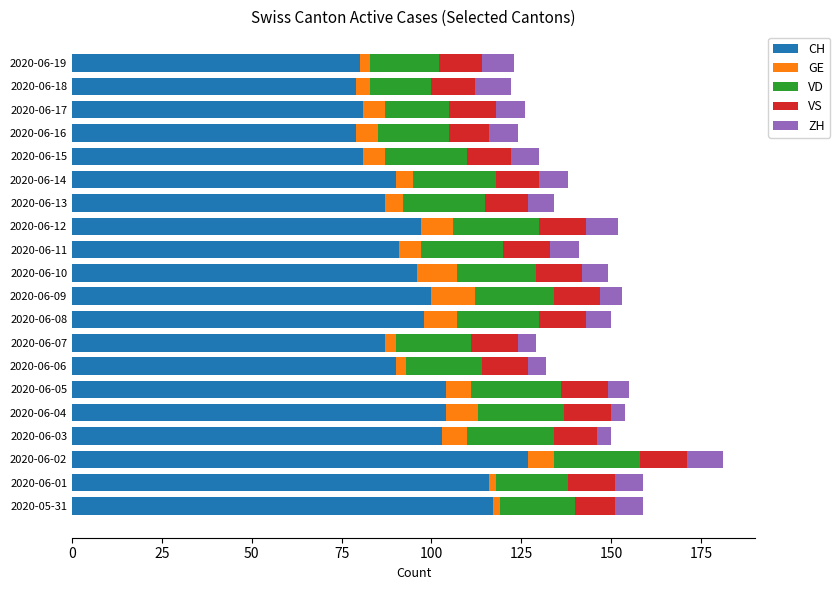

What is the total value across all series at 2020-06-08?

150